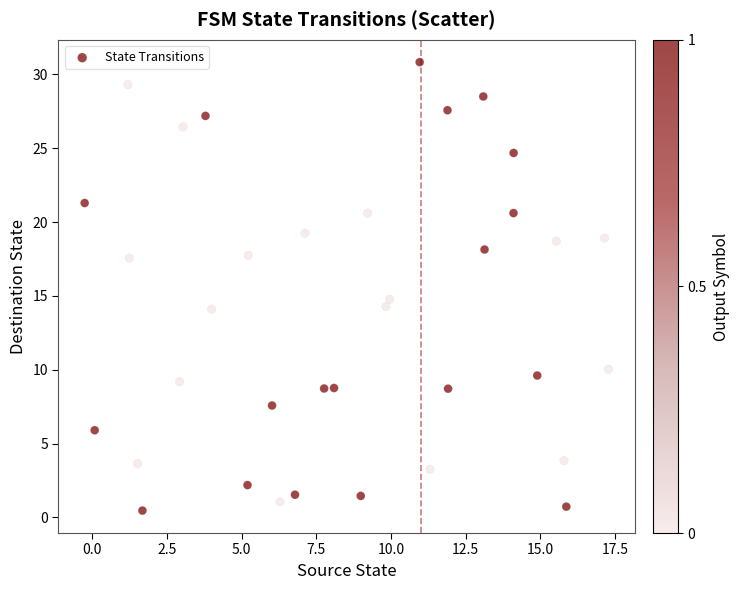

What is the range of X values (max minus min)?

17.5